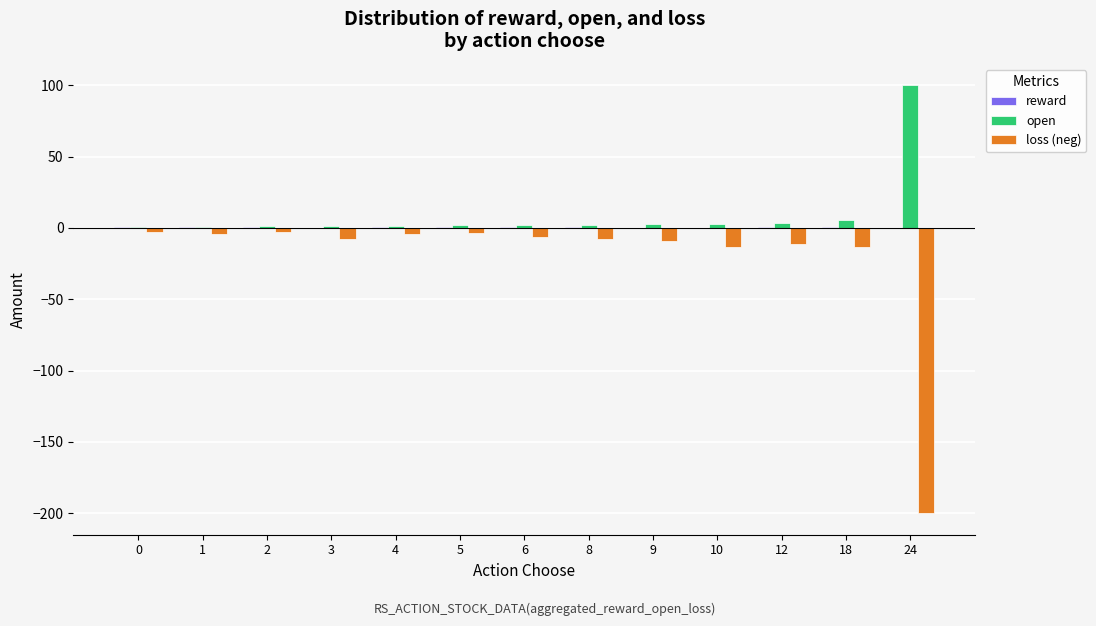

Is it true that open equals 100.0 at 24?

True